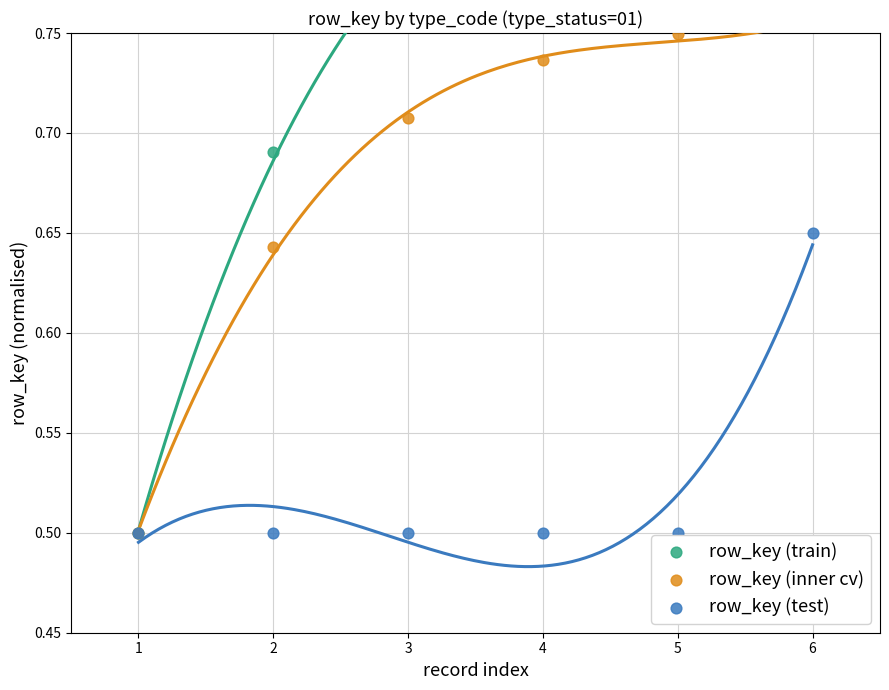

Which series contains the lowest Y value?

row_key (train)